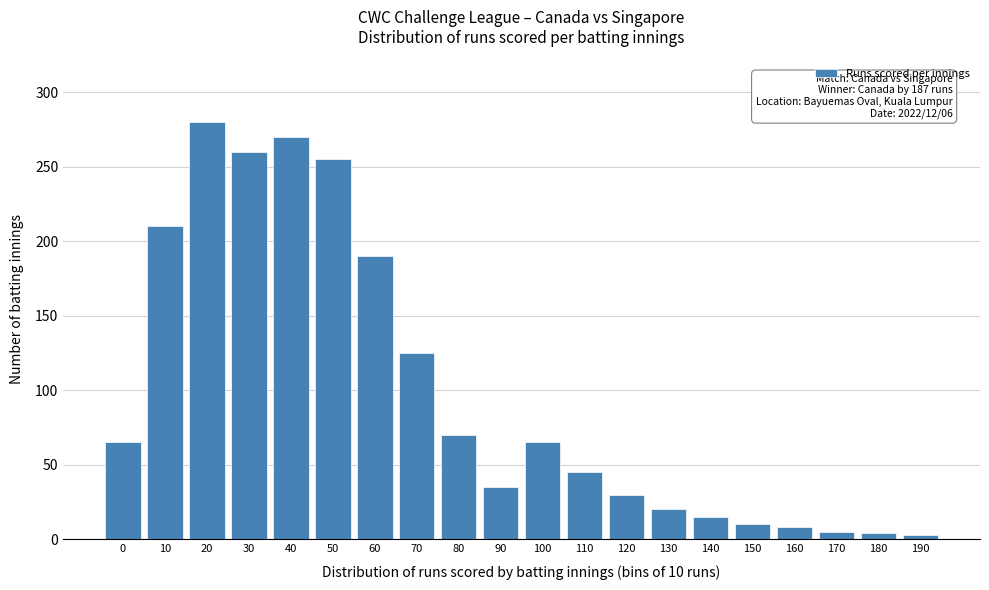

Approximately how many times larger is the value at 30 compared to 0?

4.0